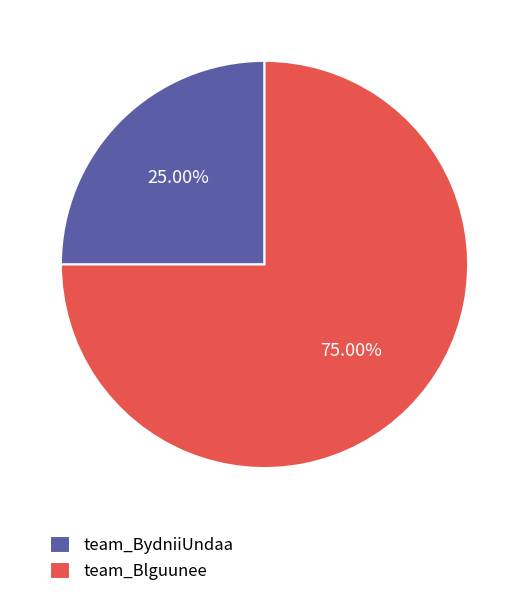

Count the number of slices in the pie.

2